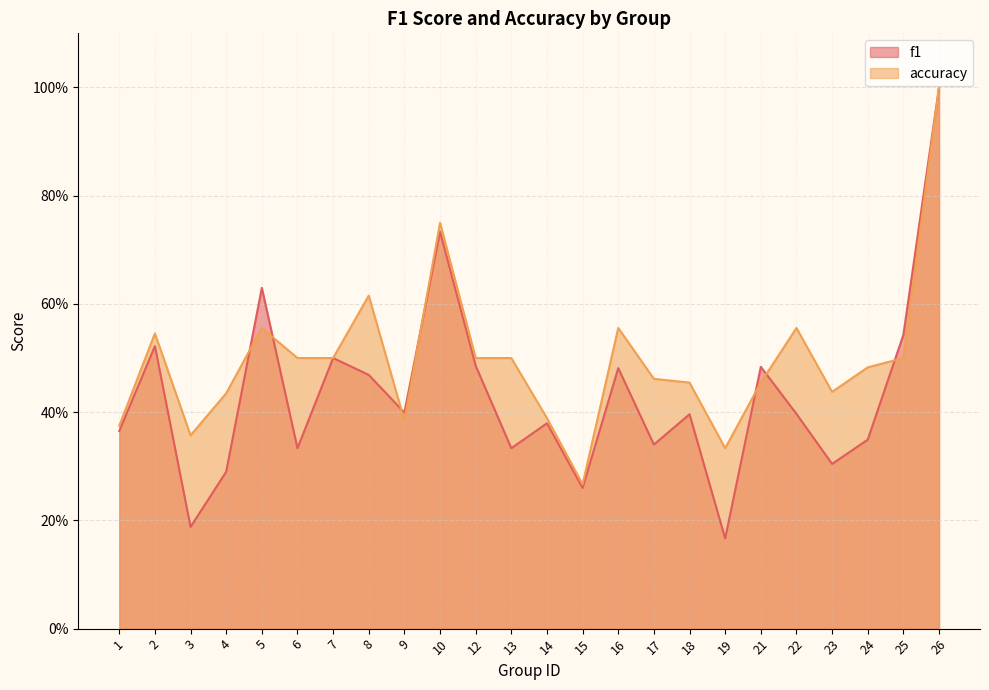

List the series in order of their overall mean, lowest first.

f1, accuracy